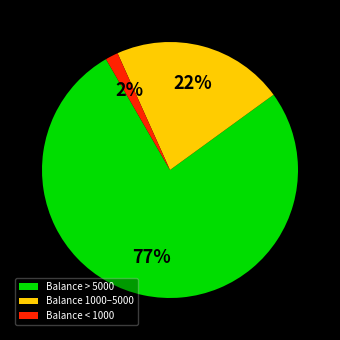

What is the largest slice in the pie chart?

Balance > 5000